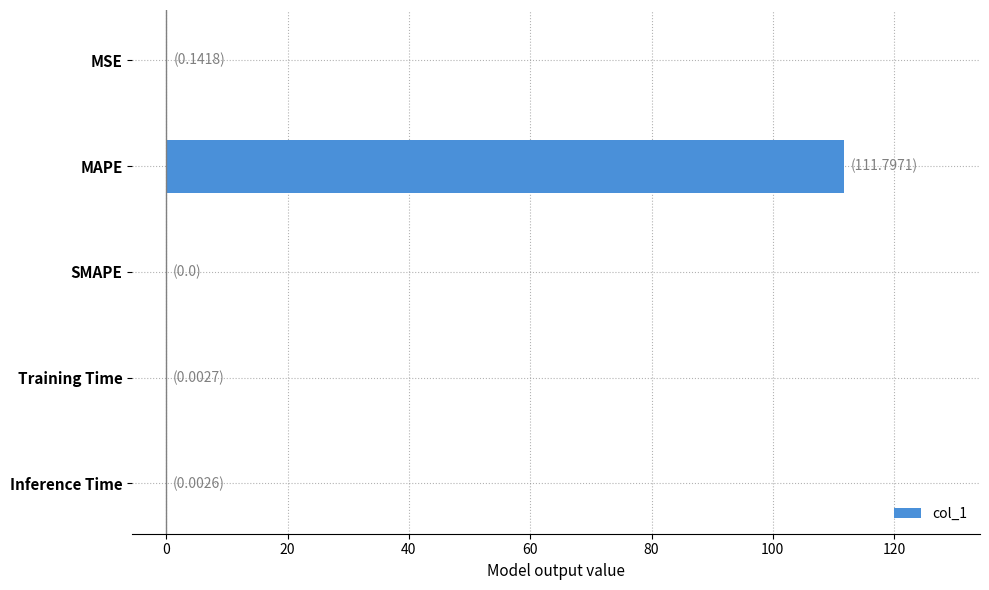

Count the number of data series in this chart.

1